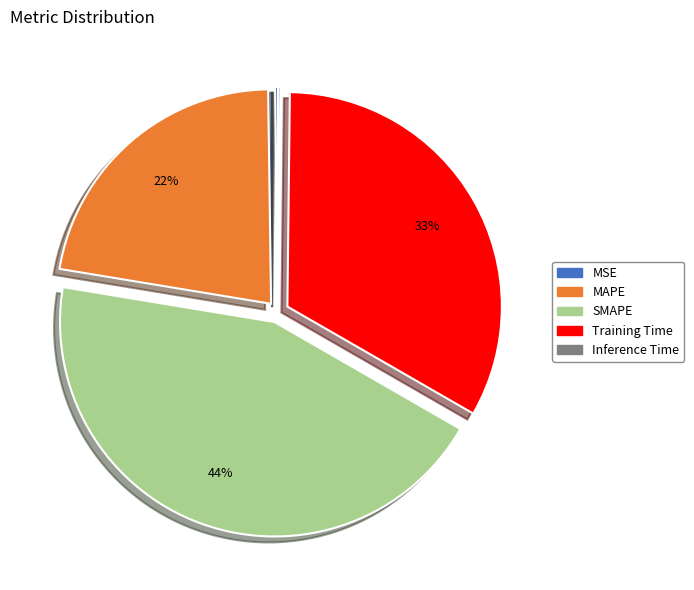

Is the sum of MAPE and SMAPE greater than half?

Yes